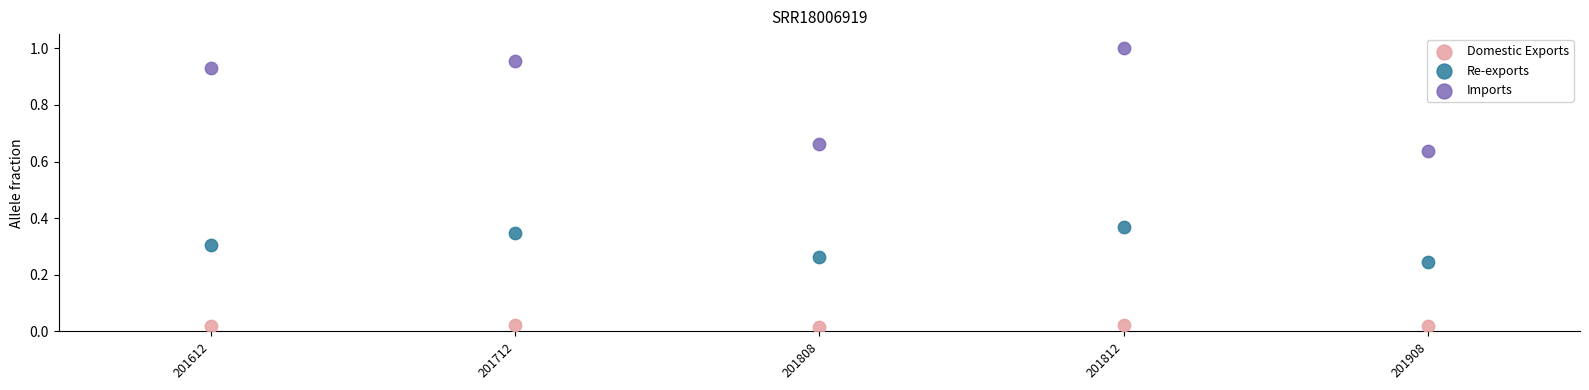

Which series reaches the minimum Y coordinate?

Domestic Exports